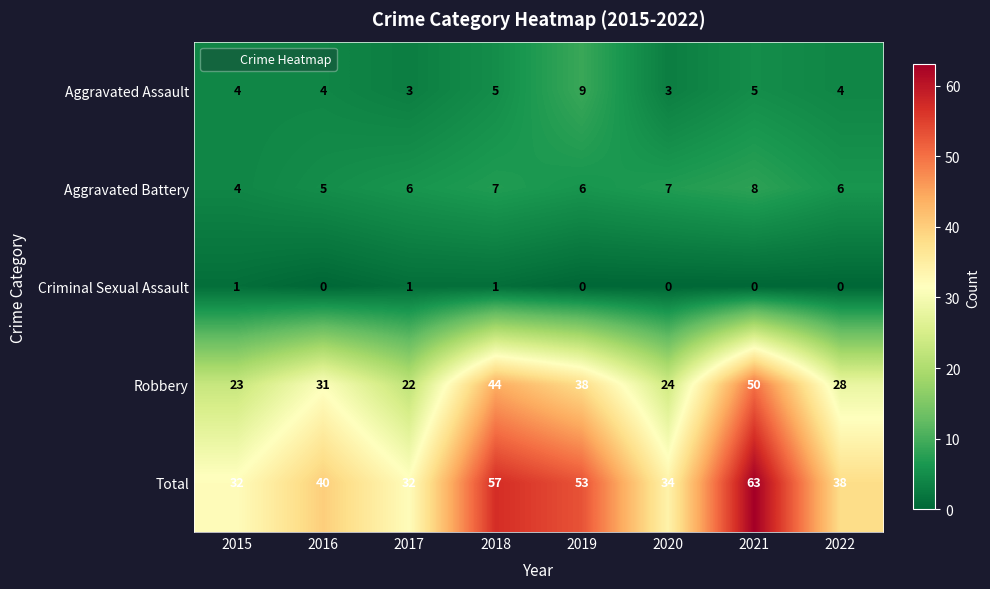

What is the difference between the maximum and minimum values in the Total series?

31